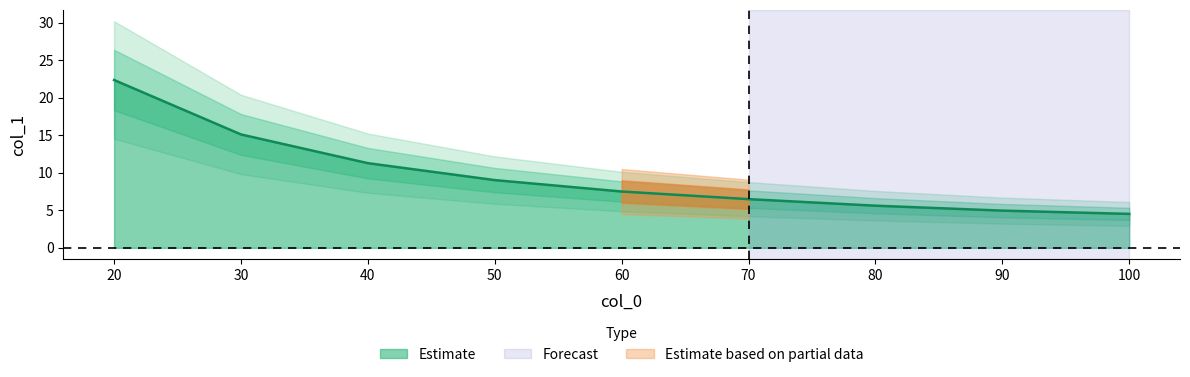

What value does the data have at 70?

6.5